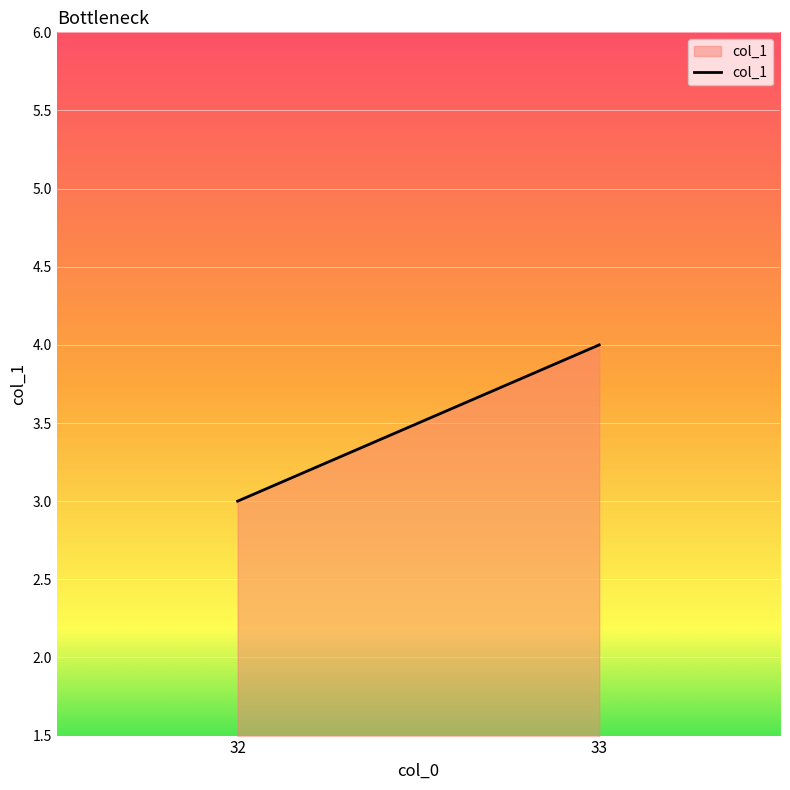

At which label is the value closest to 3?

32